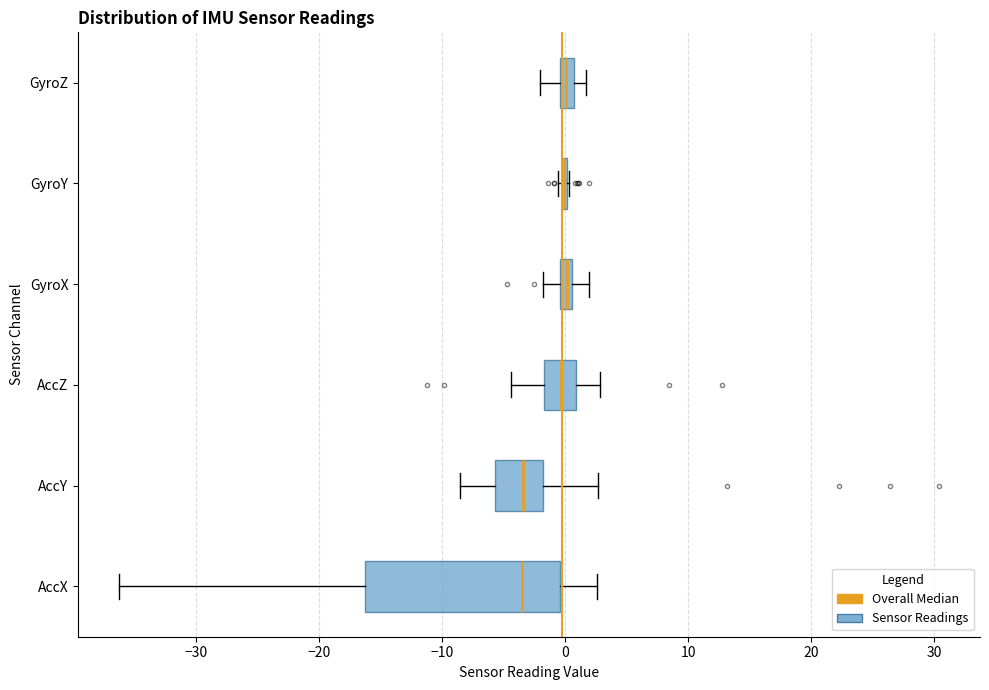

Comparing the boxes themselves (not the whiskers), which one is the widest?

AccX